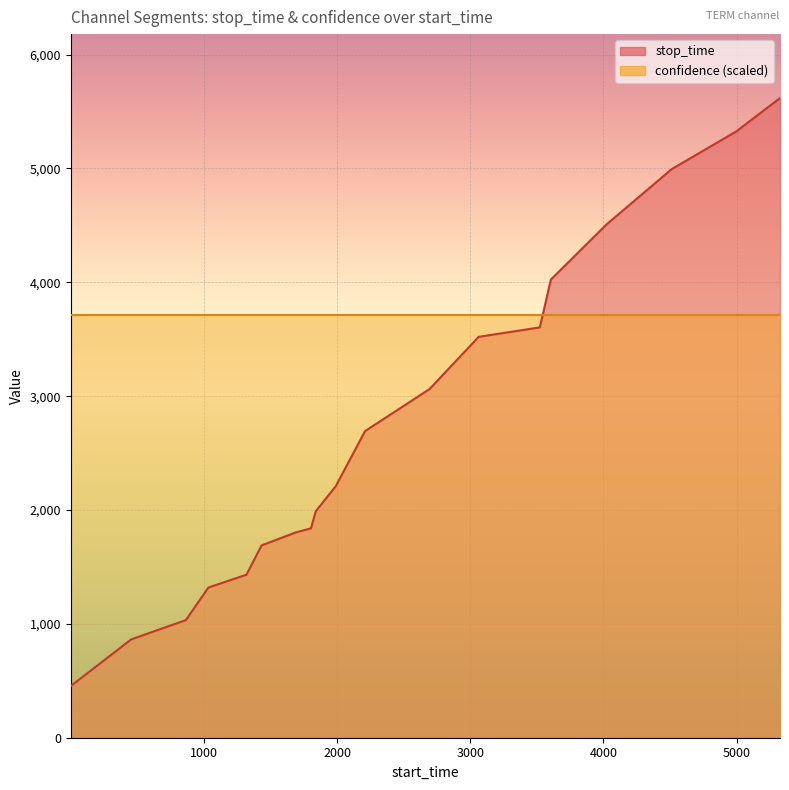

What is the smallest value displayed?

454.0